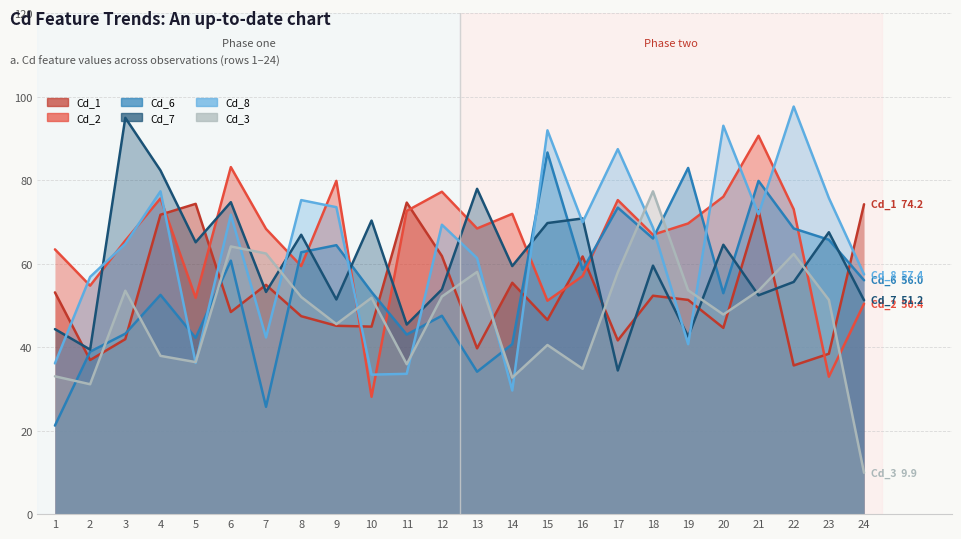

What is the maximum value for Cd_6?

86.6